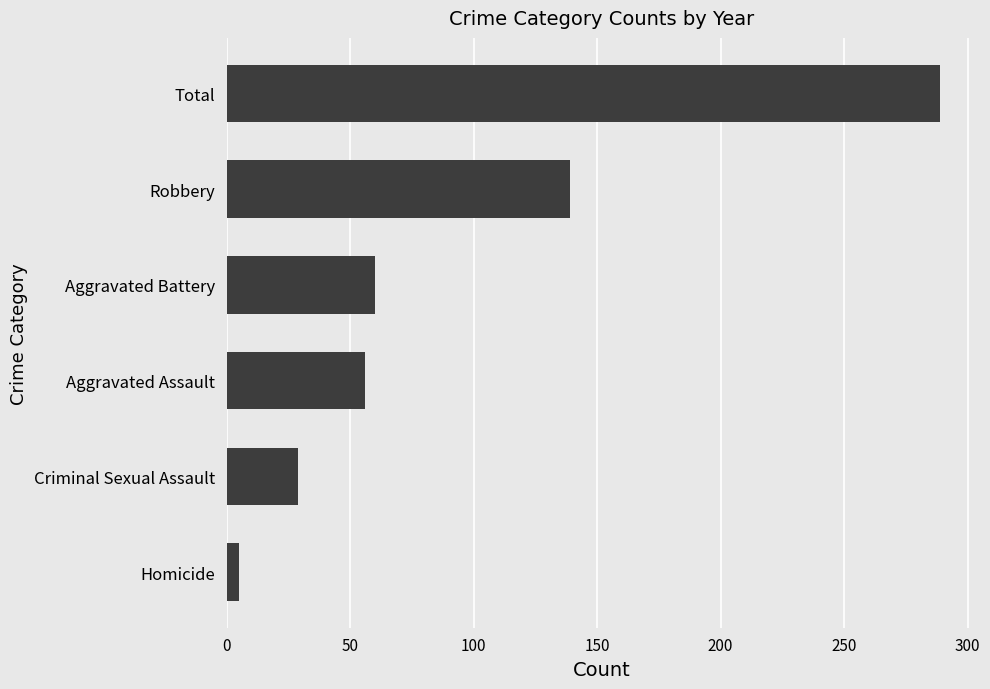

What is the average value?

96